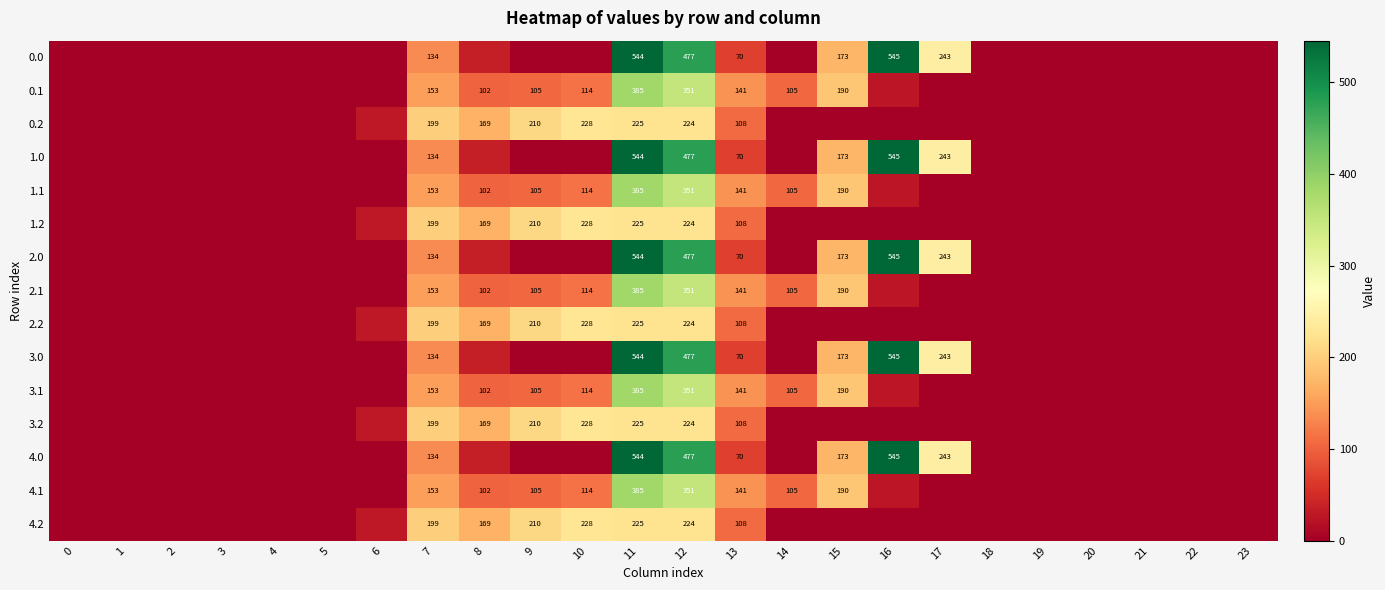

True or false: 2.2 has a value of -73.4 at 22.

False